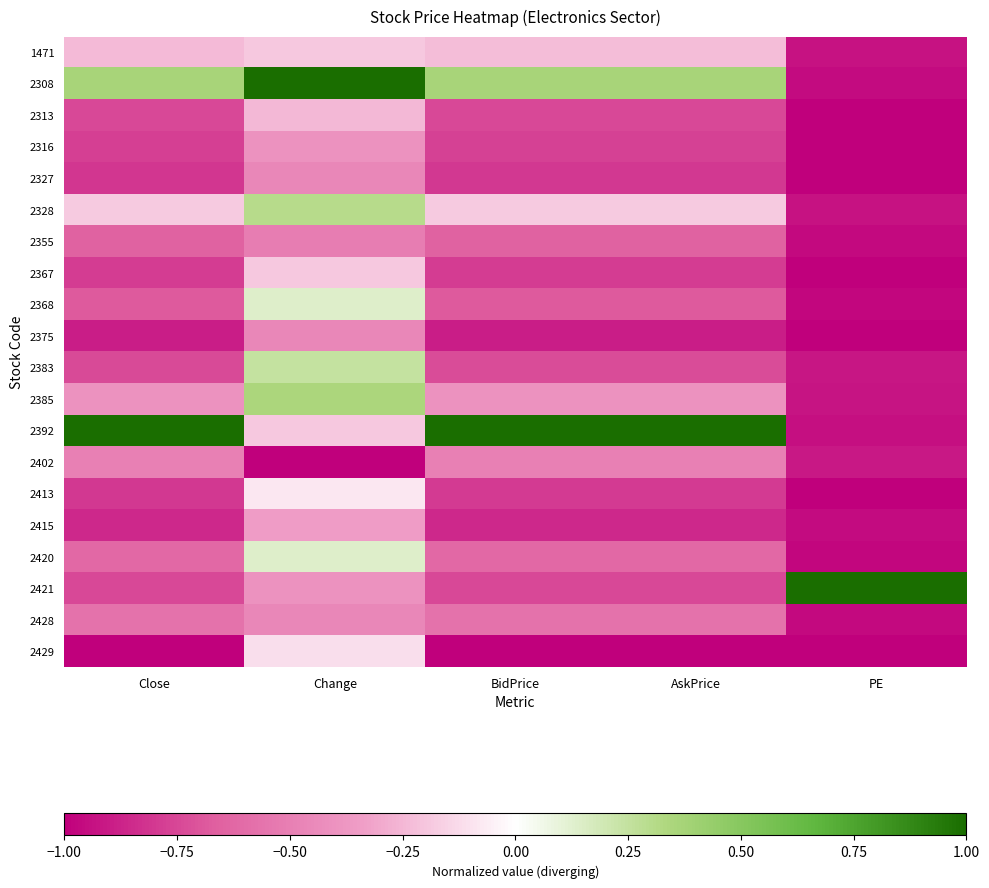

At AskPrice, list the series in order from largest to smallest.

2392, 2308, 2328, 1471, 2385, 2402, 2428, 2420, 2355, 2368, 2383, 2421, 2313, 2316, 2367, 2413, 2327, 2415, 2375, 2429